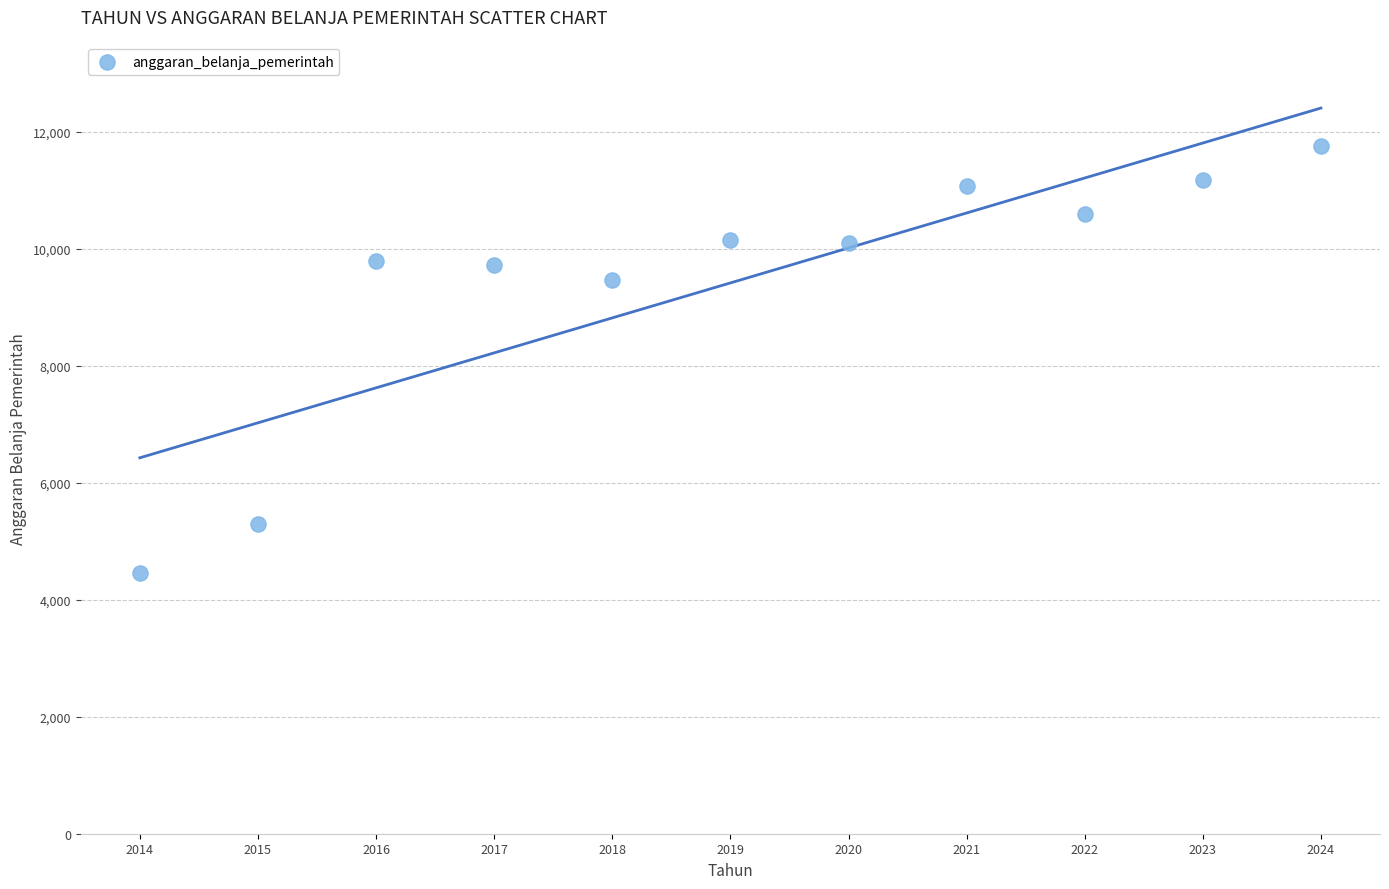

What Y value in the scatter plot is closest to 8112?

9473.0